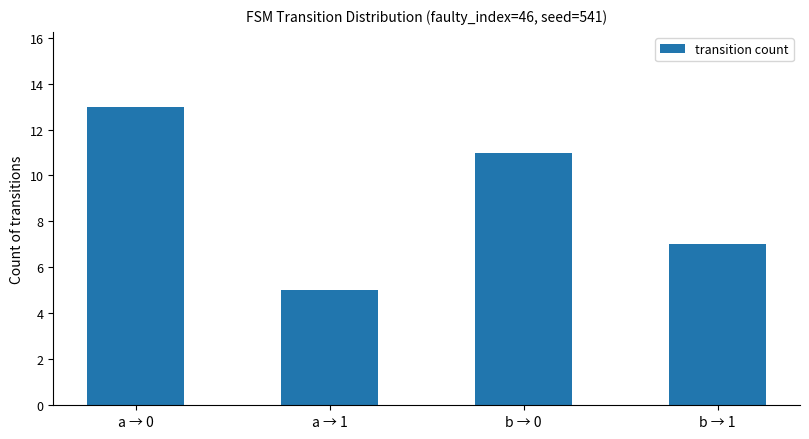

At which category does the chart reach its peak across all series?

a → 0